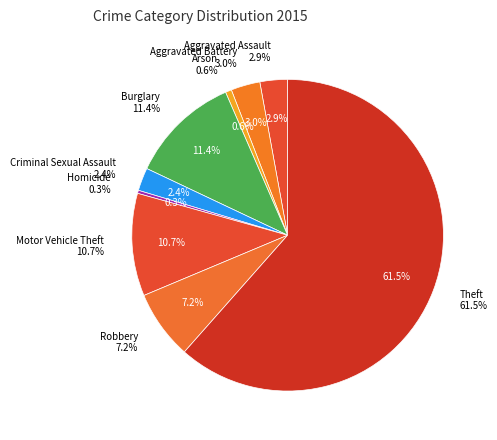

To the nearest percent, what is the average slice percentage?

11%